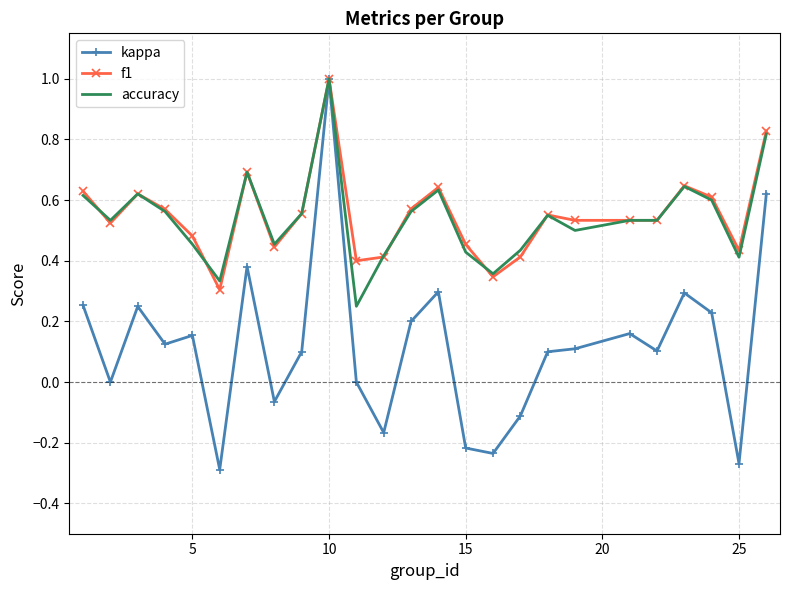

What is the maximum value for kappa?

1.0